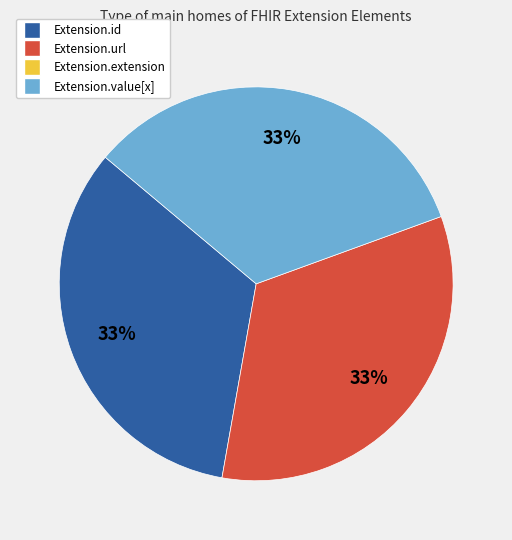

To the nearest percent, what is the average slice percentage?

33%